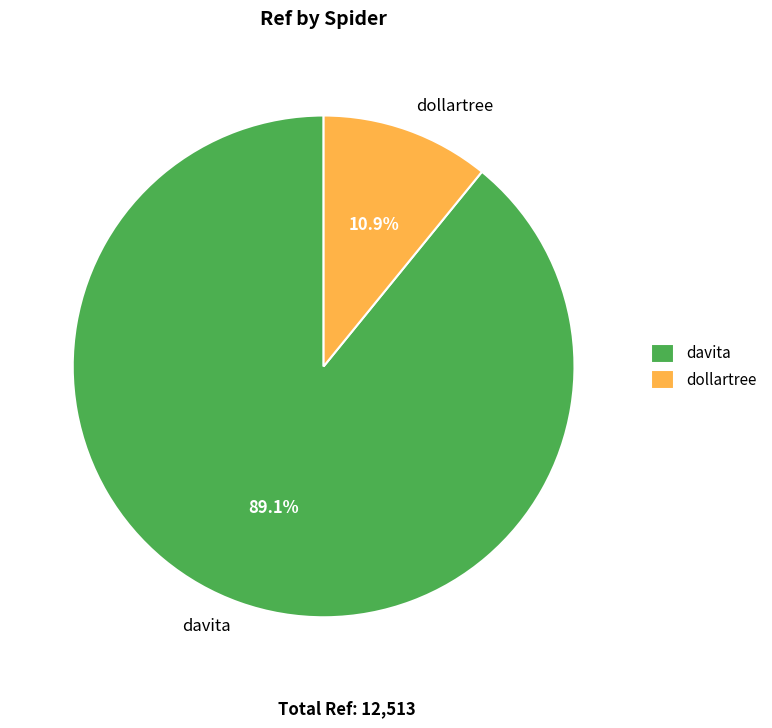

How many segments does this pie chart have?

2